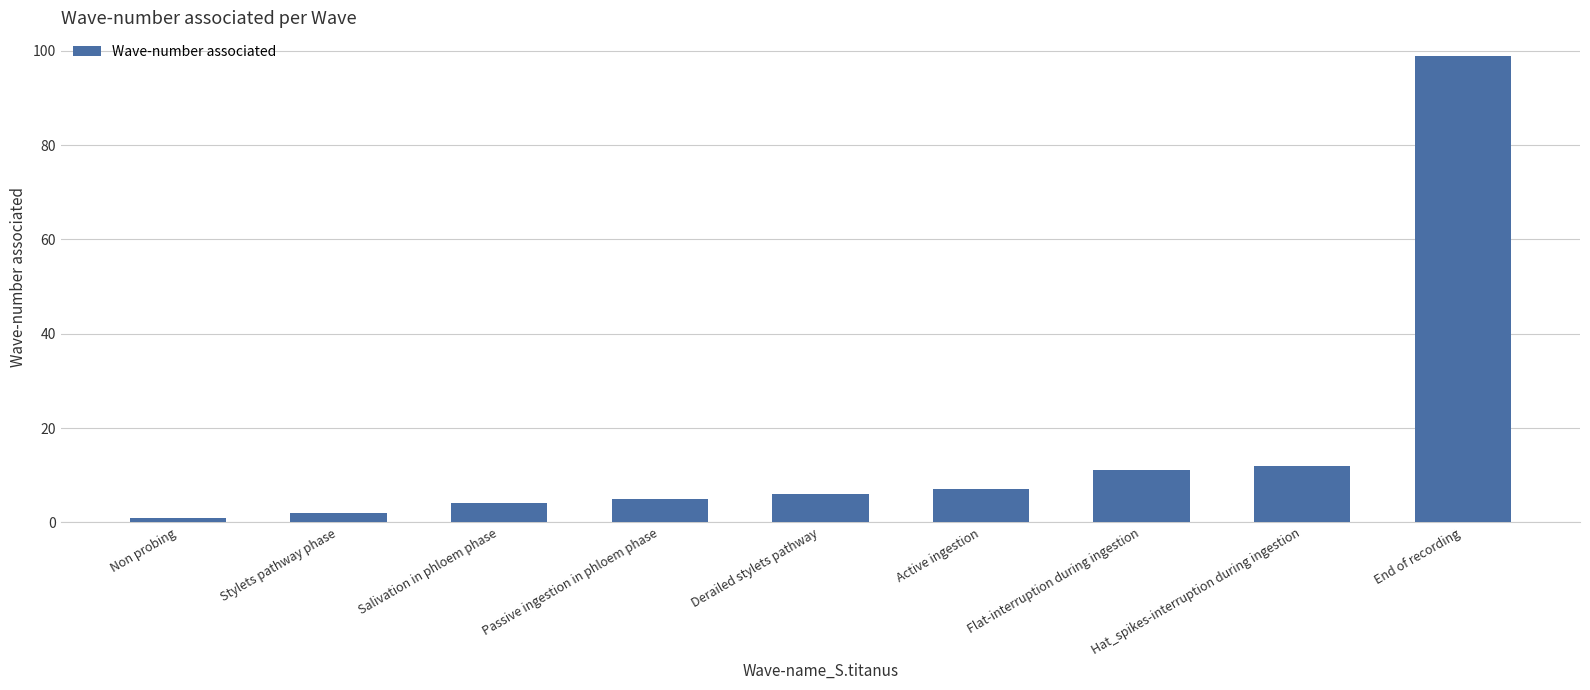

What is the change in value from Derailed stylets pathway to Flat-interruption during ingestion?

+5